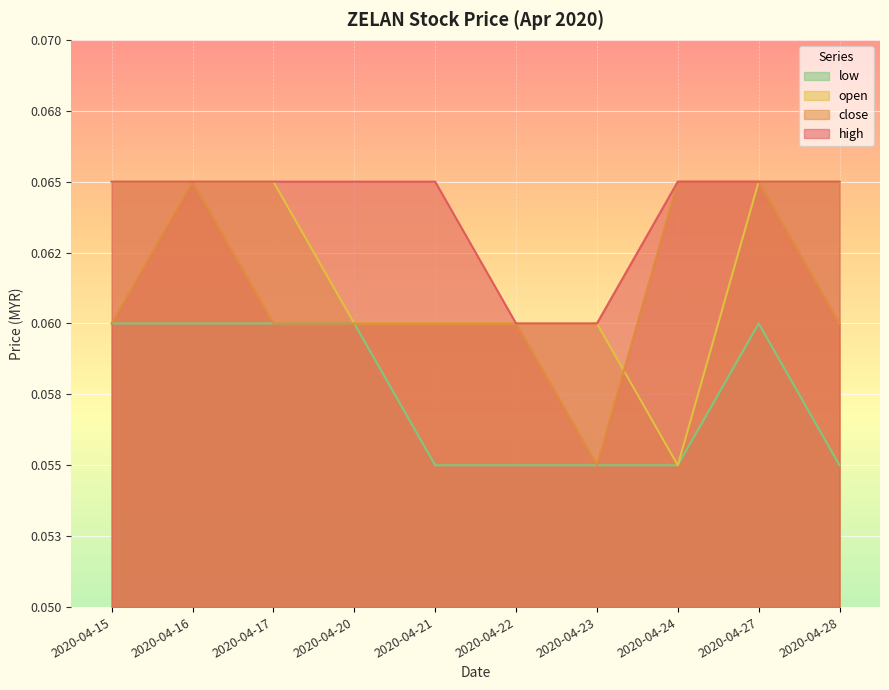

What is the sum of the high values at 2020-04-16 and 2020-04-23?

0.1